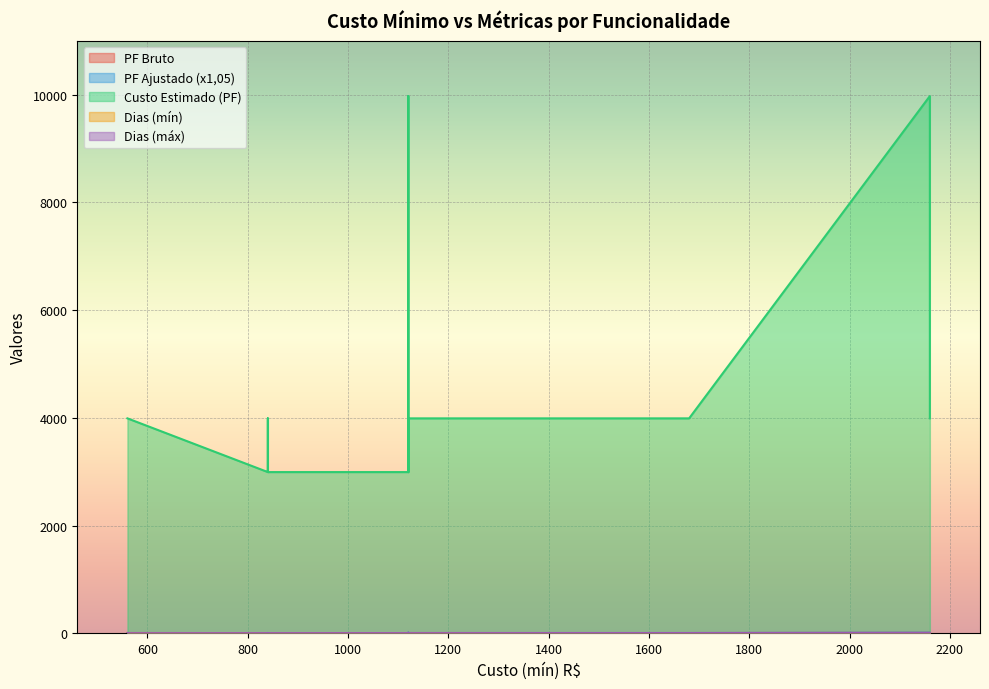

What is the difference between the maximum and minimum values in the Custo Estimado (PF) series?

6982.5